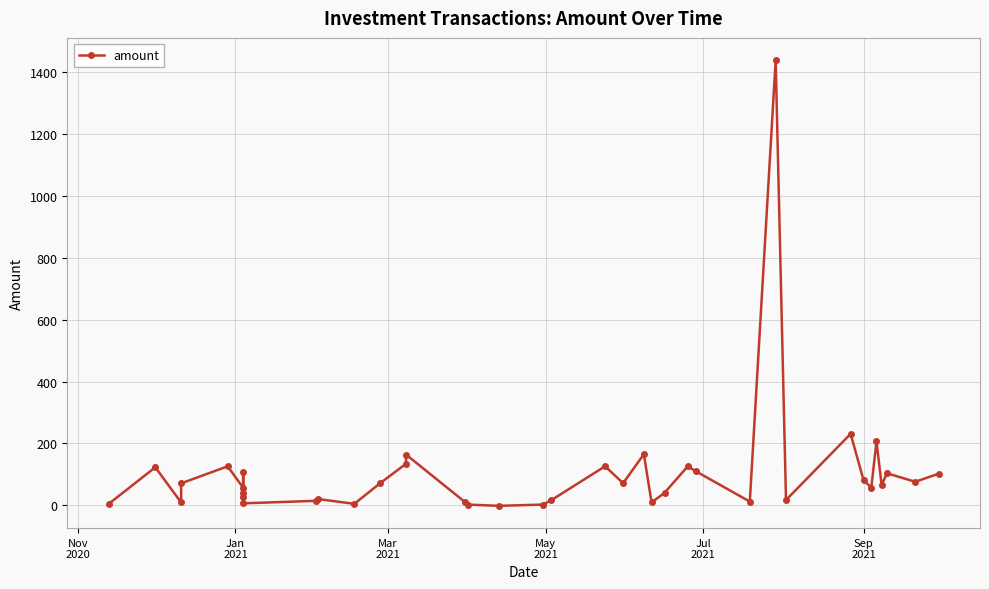

Reading left to right, transcribe all the data shown in this chart.

4.6	122.8	9.1	70.8	126.0	56.4	108.1	39.5	27.0	6.2	14.3	20.1	4.6	71.4	134.3	164.0	9.1	2.1	-1.9	2.2	15.4	126.0	71.4	165.0	9.1	40.1	126.0	110.5	11.8	1439.6	16.9	231.0	81.1	57.0	206.9	64.8	103.6	76.0	102.0